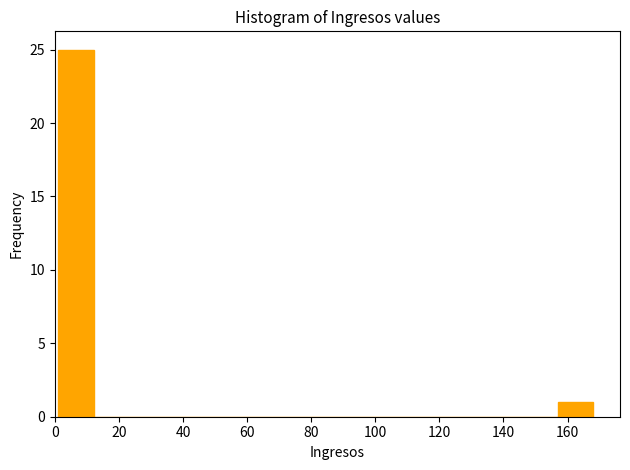

How tall is the bar that spans 156 to 168 on the x-axis? Neither the bar edges nor the heights are printed on the chart, so give them approximately, as read against the axes.

1